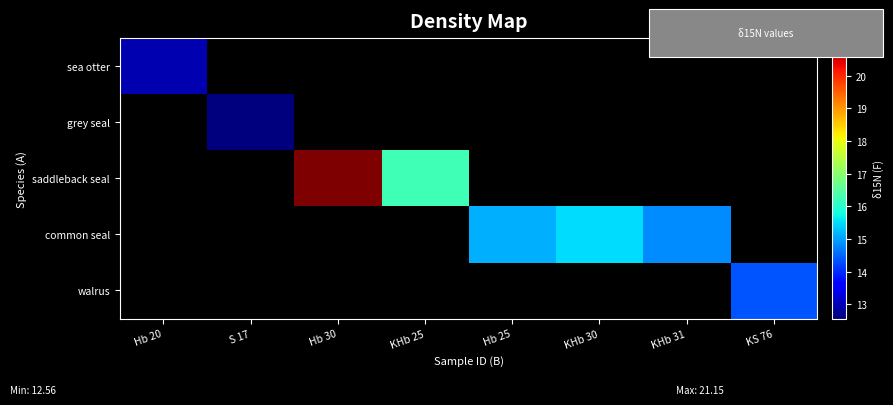

What is the maximum value shown in the chart?

21.1